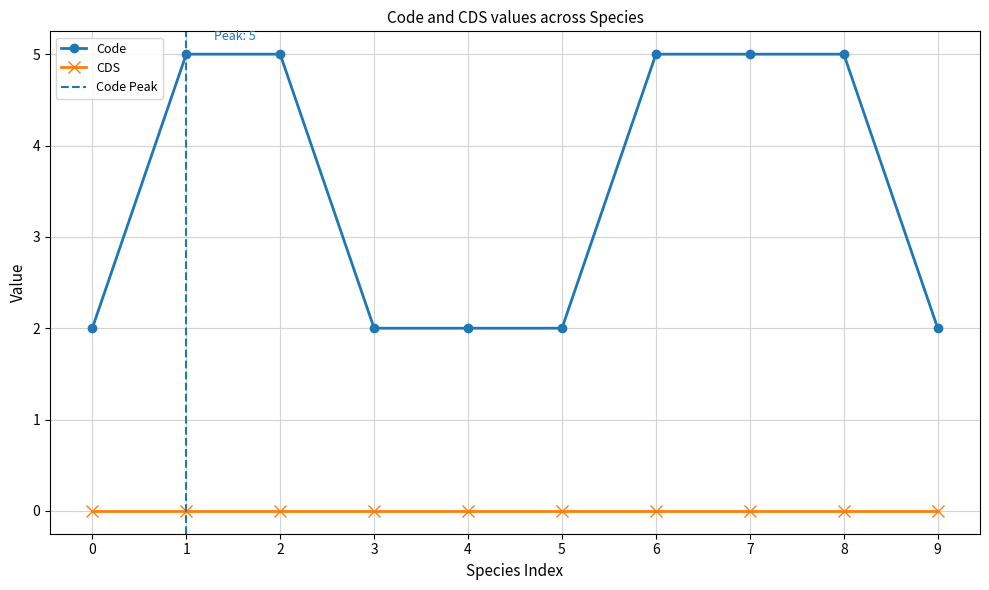

What is the difference between the second highest and second lowest values?

3